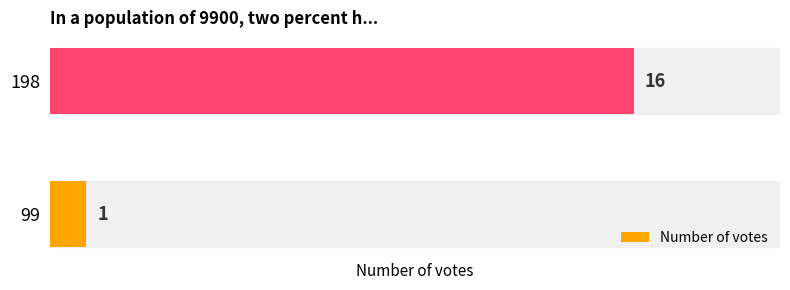

Rank the categories by value from highest to lowest.

198, 99